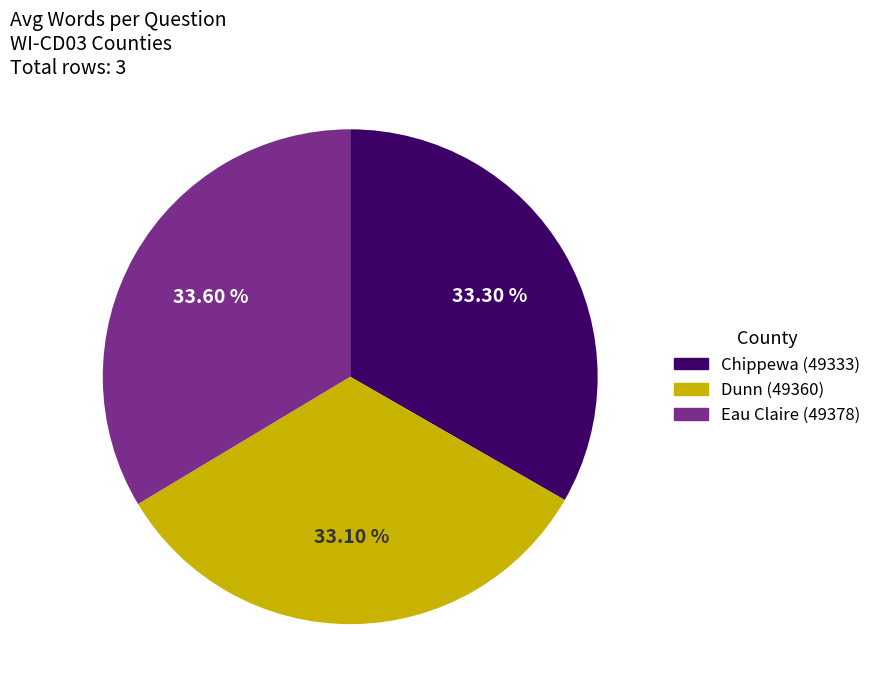

Is Dunn (49360) the majority of the pie?

No